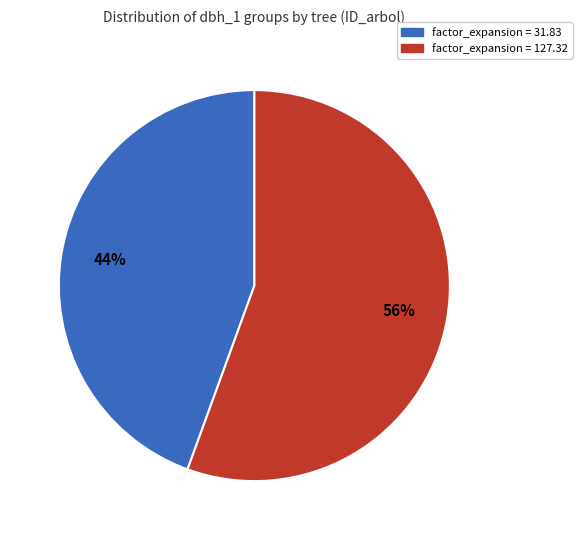

Is there a majority slice in this chart?

Yes